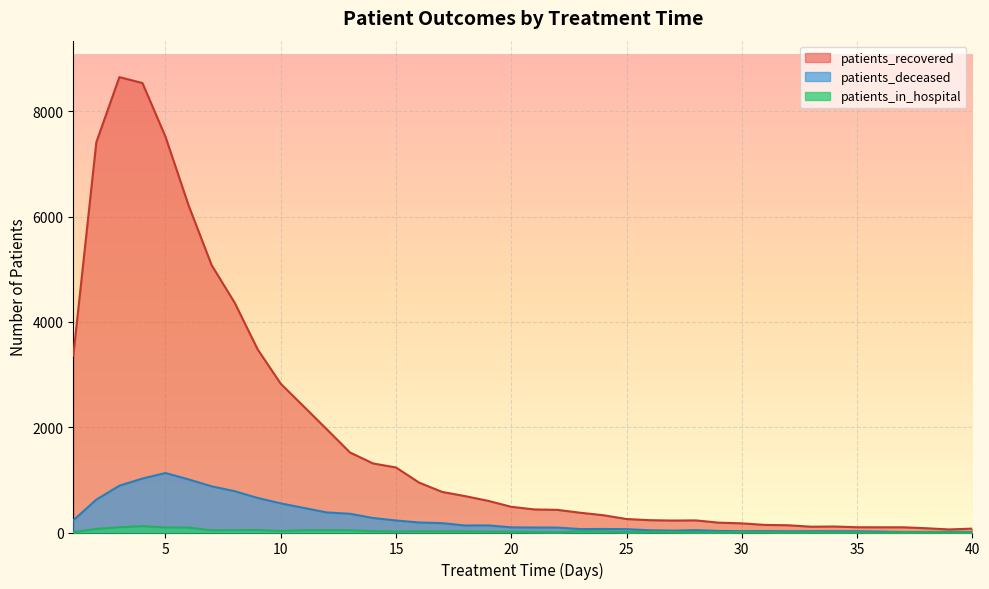

Reading right to left, transcribe all the data shown in this chart.

patients_recovered: 40=74	39=58	38=81	37=99	36=99	35=100	34=114	33=110	32=138	31=144	30=174	29=187	28=230	27=227	26=234	25=256	24=328	23=375	22=430	21=438	20=488	19=601	18=691	17=771	16=948	15=1235	14=1312	13=1521	12=1959	11=2393	10=2825	9=3477	8=4365	7=5079	6=6215	5=7516	4=8536	3=8649	2=7412	1=3360
patients_deceased: 40=11	39=12	38=11	37=10	36=17	35=23	34=25	33=25	32=23	31=26	30=25	29=30	28=44	27=36	26=43	25=64	24=67	23=65	22=94	21=95	20=98	19=135	18=133	17=178	16=190	15=228	14=276	13=356	12=381	11=467	10=553	9=656	8=785	7=877	6=1009	5=1130	4=1025	3=889	2=625	1=231
patients_in_hospital: 40=3	39=6	38=9	37=8	36=2	35=6	34=6	33=9	32=4	31=10	30=10	29=7	28=7	27=10	26=12	25=6	24=20	23=22	22=7	21=11	20=16	19=15	18=20	17=21	16=23	15=18	14=25	13=43	12=43	11=43	10=28	9=47	8=44	7=41	6=93	5=96	4=120	3=100	2=68	1=5